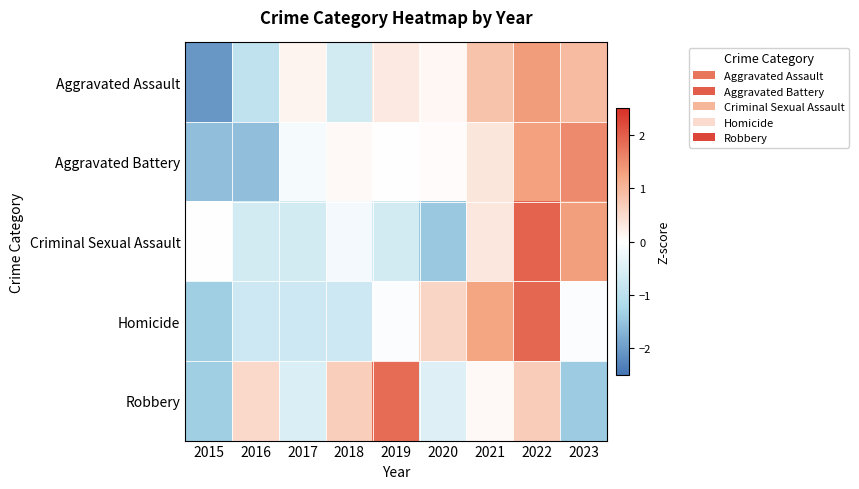

Reading left to right, extract all data points from this chart.

Aggravated Assault: 2015=-2.1	2016=-0.9	2017=0.2	2018=-0.7	2019=0.3	2020=0.1	2021=0.8	2022=1.3	2023=0.9
Aggravated Battery: 2015=-1.6	2016=-1.6	2017=-0.1	2018=0.1	2019=-0.0	2020=0.0	2021=0.3	2022=1.3	2023=1.5
Criminal Sexual Assault: 2015=0.0	2016=-0.6	2017=-0.6	2018=-0.2	2019=-0.6	2020=-1.5	2021=0.3	2022=1.9	2023=1.3
Homicide: 2015=-1.4	2016=-0.7	2017=-0.7	2018=-0.7	2019=-0.1	2020=0.6	2021=1.2	2022=1.9	2023=-0.1
Robbery: 2015=-1.4	2016=0.5	2017=-0.5	2018=0.7	2019=1.8	2020=-0.5	2021=0.1	2022=0.7	2023=-1.4